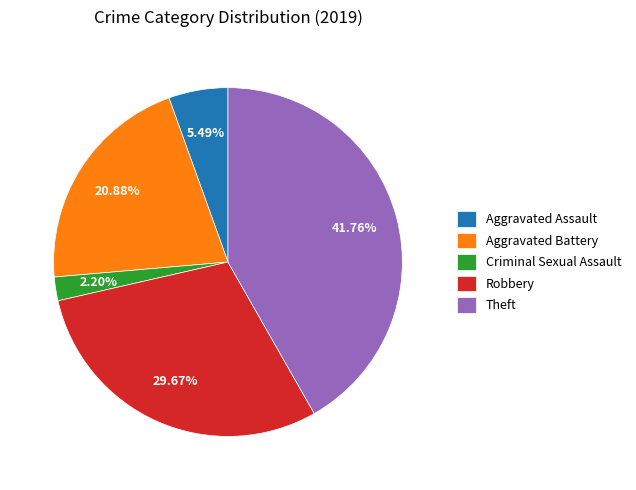

To the nearest percent, what is the difference between the Robbery and Aggravated Assault slice percentages?

24%